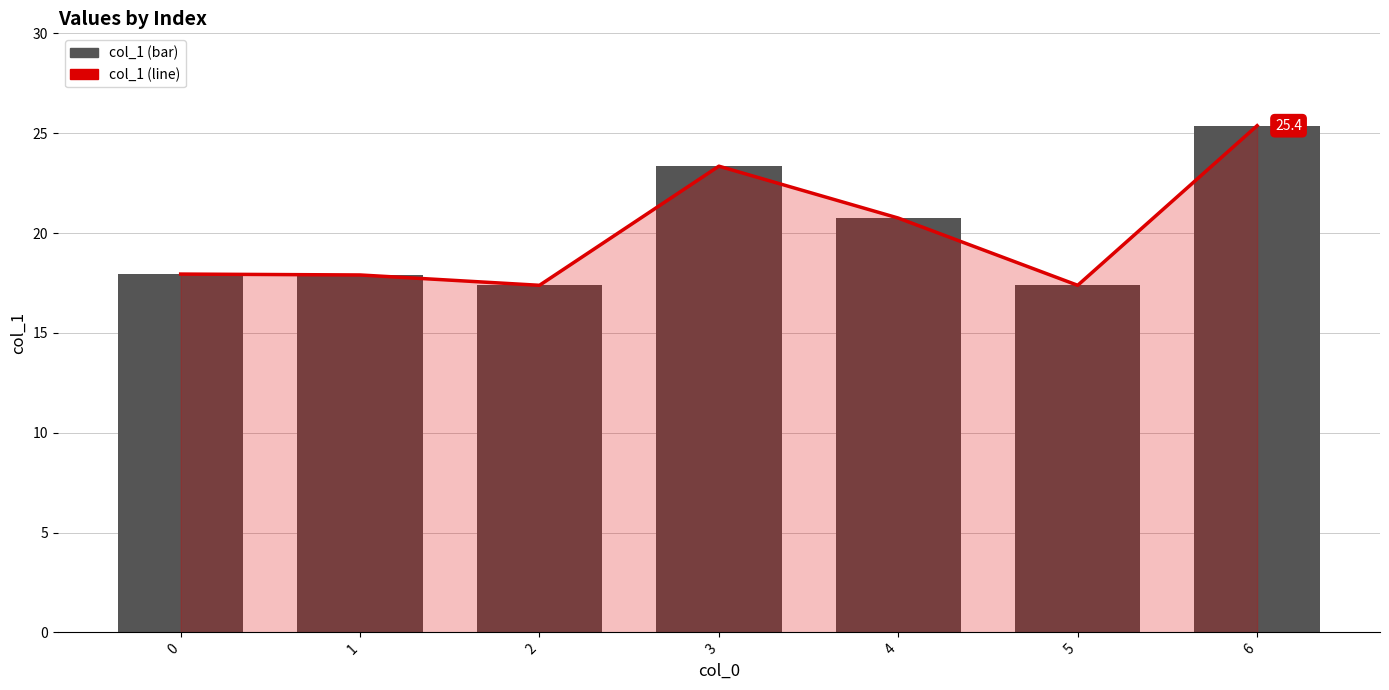

What is the sum of all col_1 (bar) values?

140.1